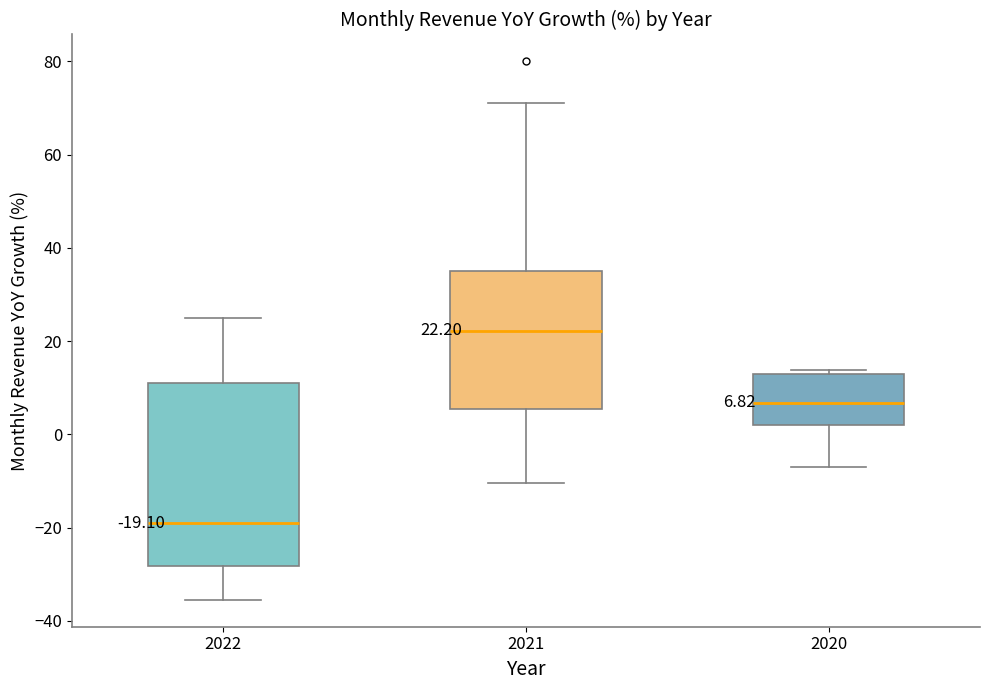

Comparing the boxes themselves (not the whiskers), which one is the tallest?

2022